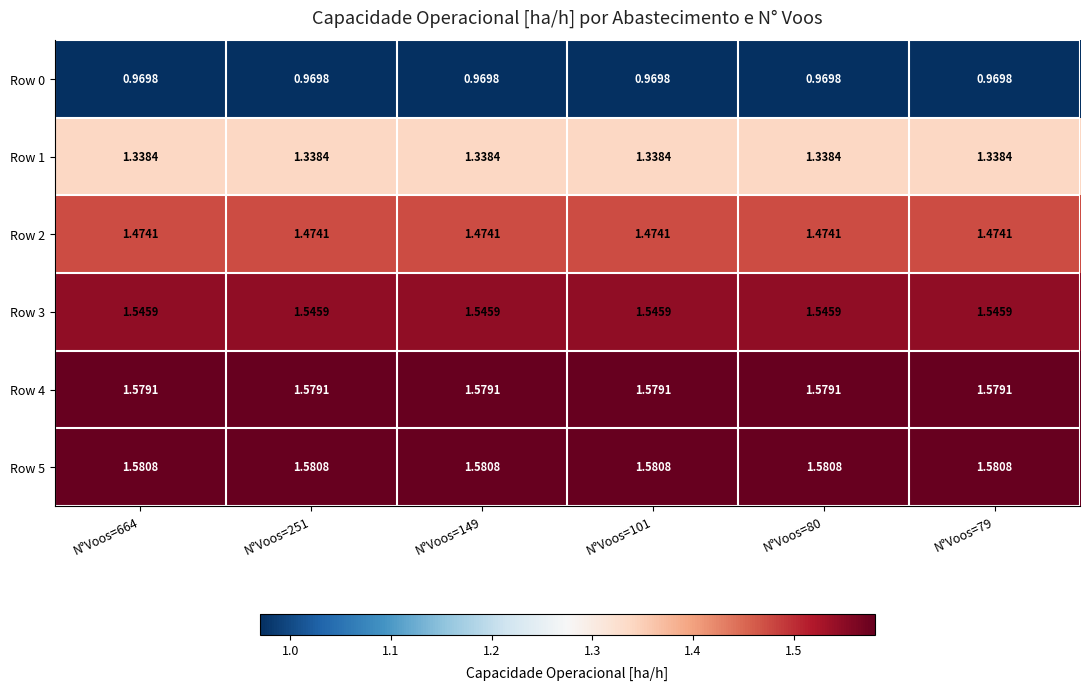

What is the difference between the highest and lowest values at N°Voos=79?

0.6